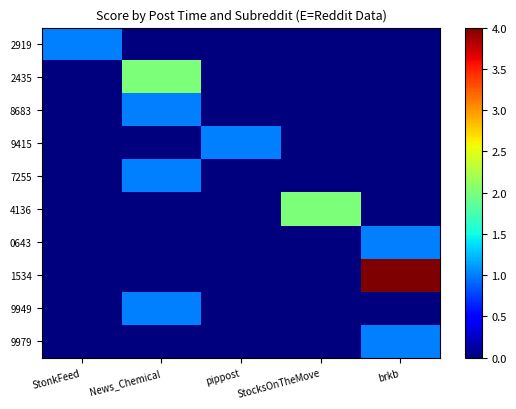

Reading left to right, extract all data points from this chart.

2919: StonkFeed=1	News_Chemical=0	pippost=0	StocksOnTheMove=0	brkb=0
2435: StonkFeed=0	News_Chemical=2	pippost=0	StocksOnTheMove=0	brkb=0
8683: StonkFeed=0	News_Chemical=1	pippost=0	StocksOnTheMove=0	brkb=0
9415: StonkFeed=0	News_Chemical=0	pippost=1	StocksOnTheMove=0	brkb=0
7255: StonkFeed=0	News_Chemical=1	pippost=0	StocksOnTheMove=0	brkb=0
4136: StonkFeed=0	News_Chemical=0	pippost=0	StocksOnTheMove=2	brkb=0
0643: StonkFeed=0	News_Chemical=0	pippost=0	StocksOnTheMove=0	brkb=1
1534: StonkFeed=0	News_Chemical=0	pippost=0	StocksOnTheMove=0	brkb=4
9949: StonkFeed=0	News_Chemical=1	pippost=0	StocksOnTheMove=0	brkb=0
9979: StonkFeed=0	News_Chemical=0	pippost=0	StocksOnTheMove=0	brkb=1